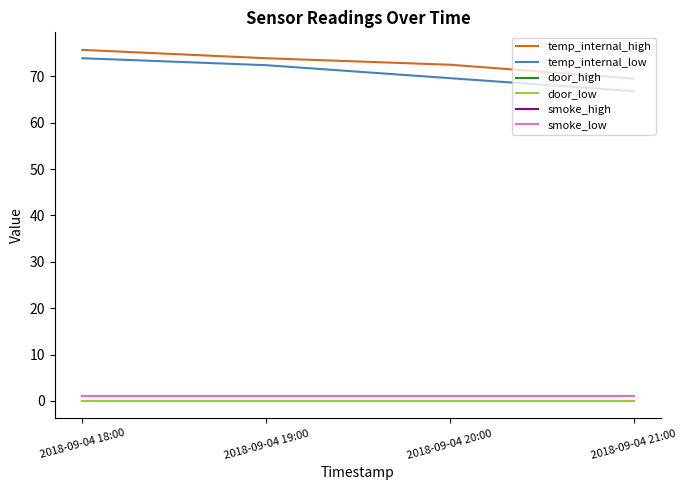

The temp_internal_low series shows 15.0 at 2018-09-04 21:00. True or false?

False